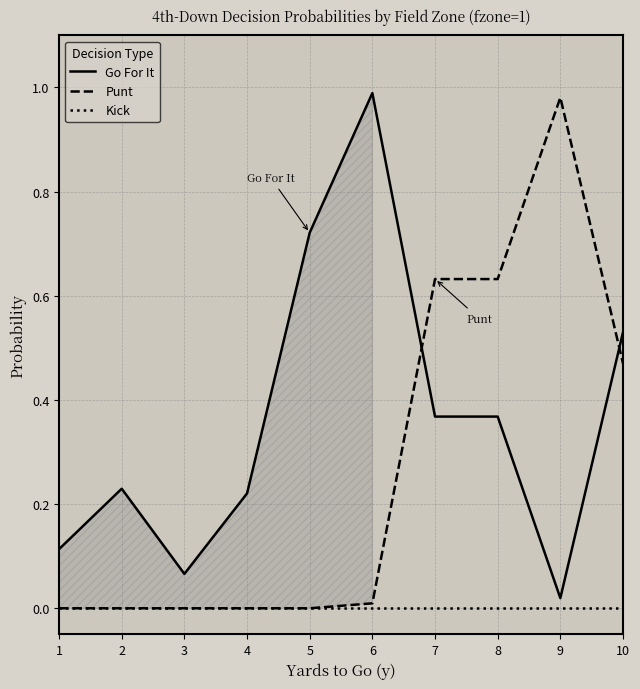

True or false: Punt has a value of 1.3 at 9.

False